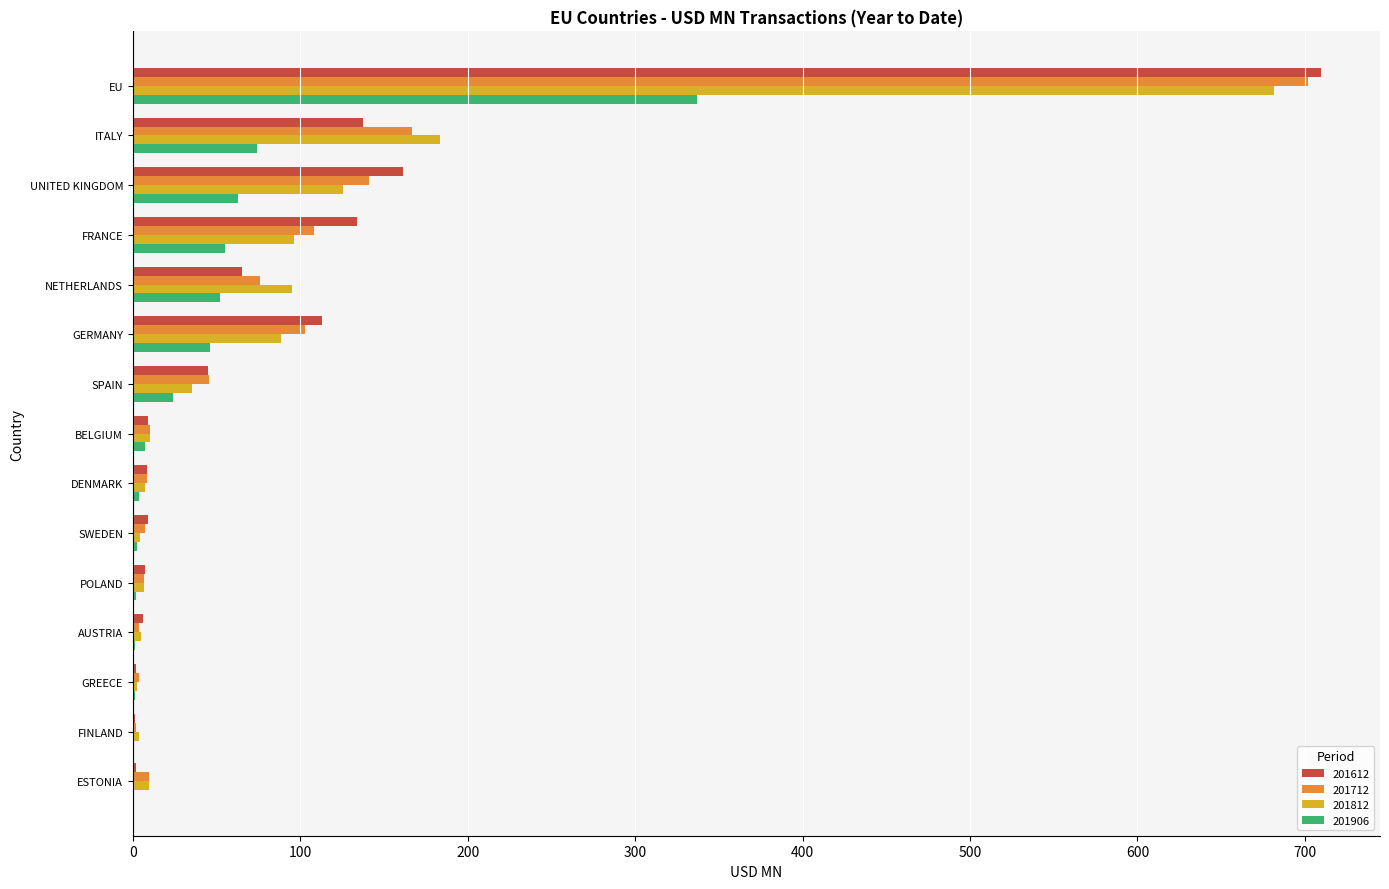

True or false: 201712 has a value of 108.4 at FRANCE.

True